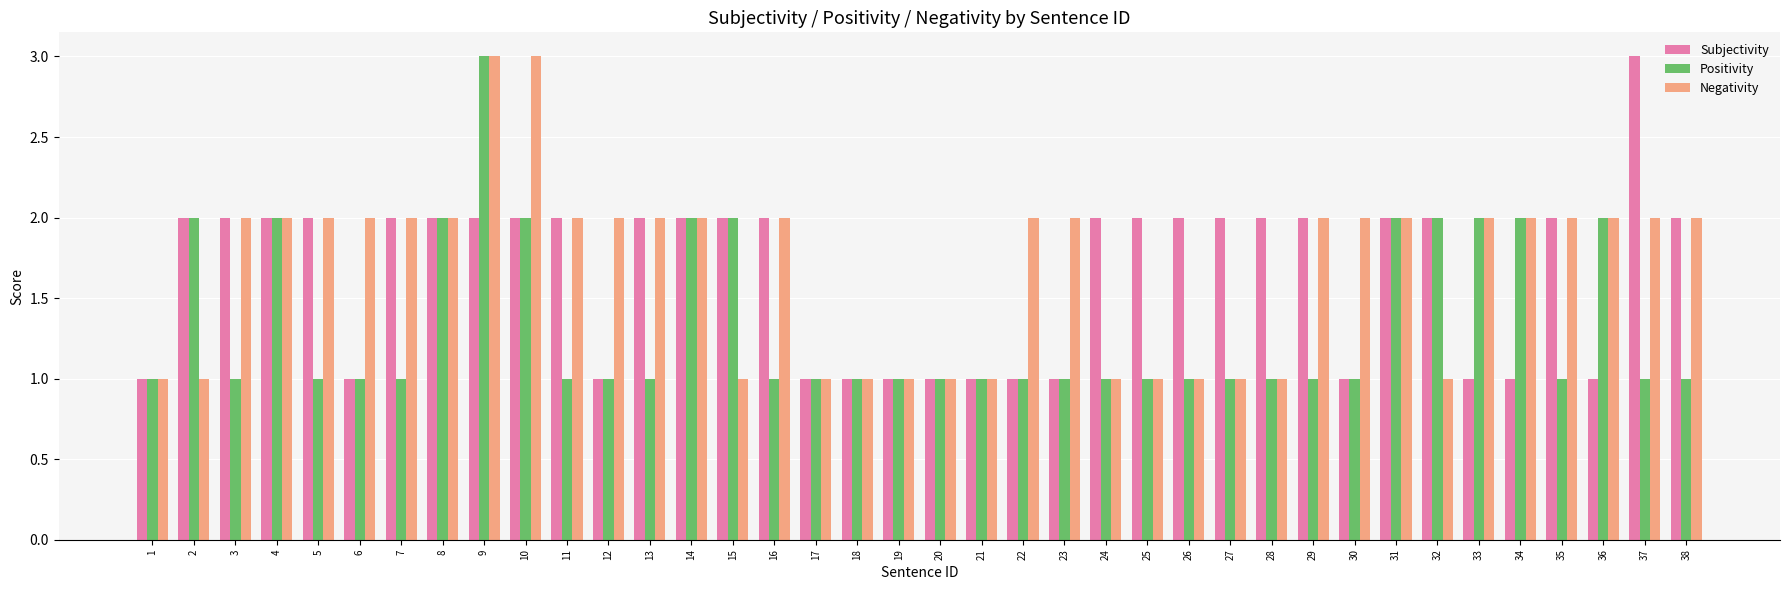

Between 12 and 38, which series saw the biggest shift?

Subjectivity